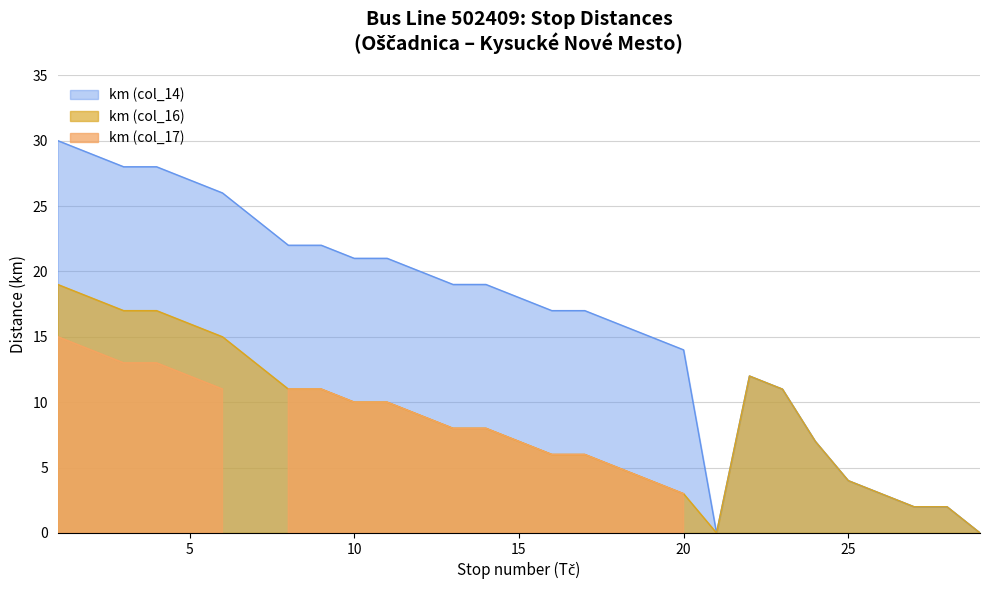

At how many categories does at least one series exceed 0?

27